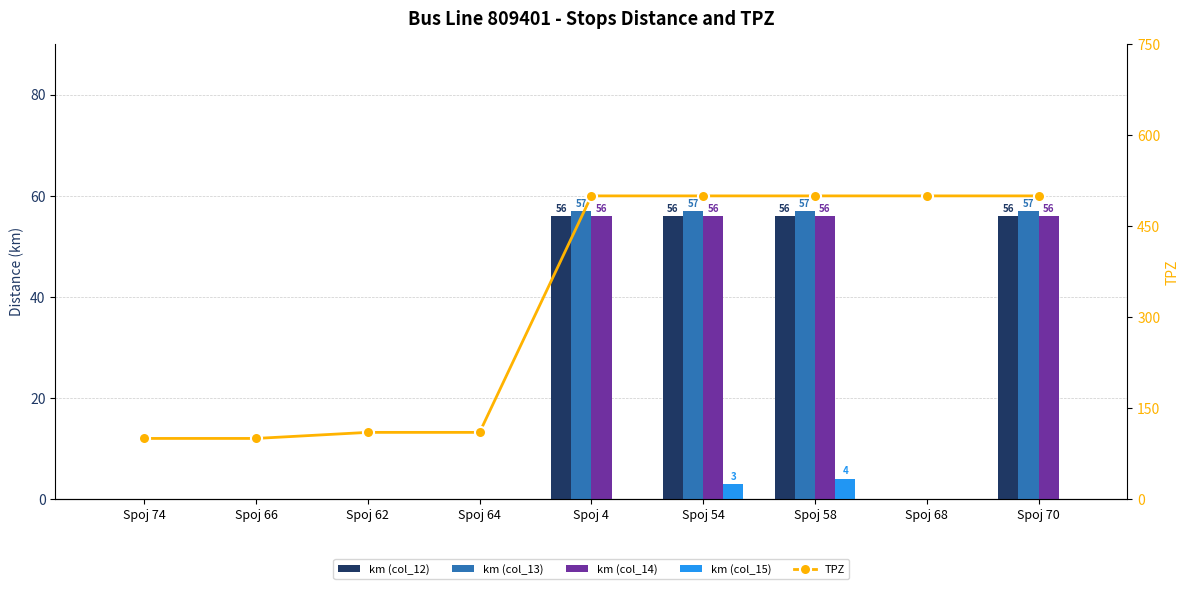

What are all the series names shown in the legend?

km (col_12), km (col_13), km (col_14), km (col_15), TPZ